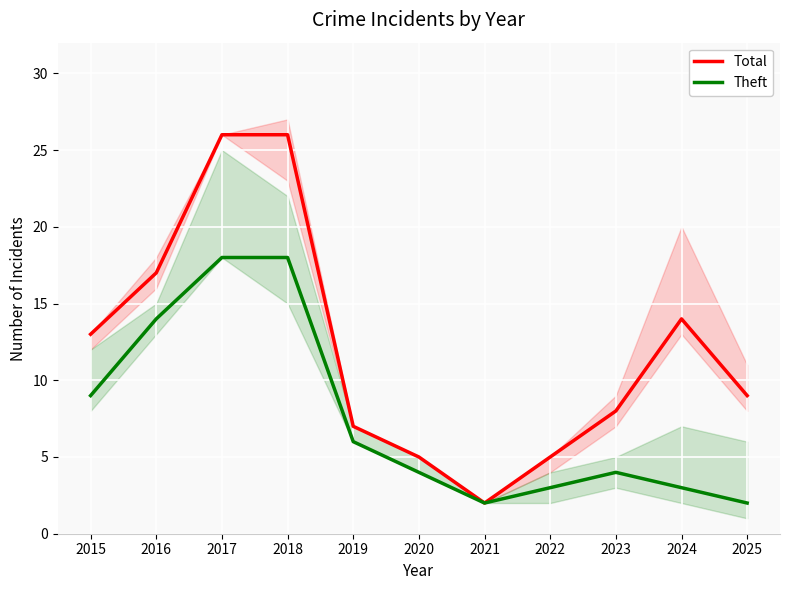

List the series in order of their overall mean, highest first.

Total, Theft